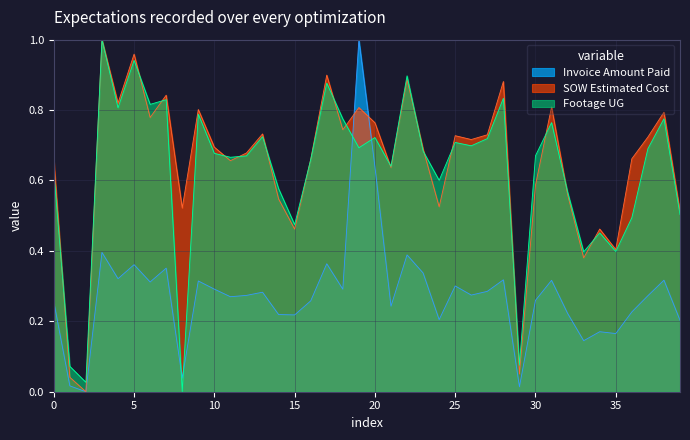

How many lines are shown in the chart?

3